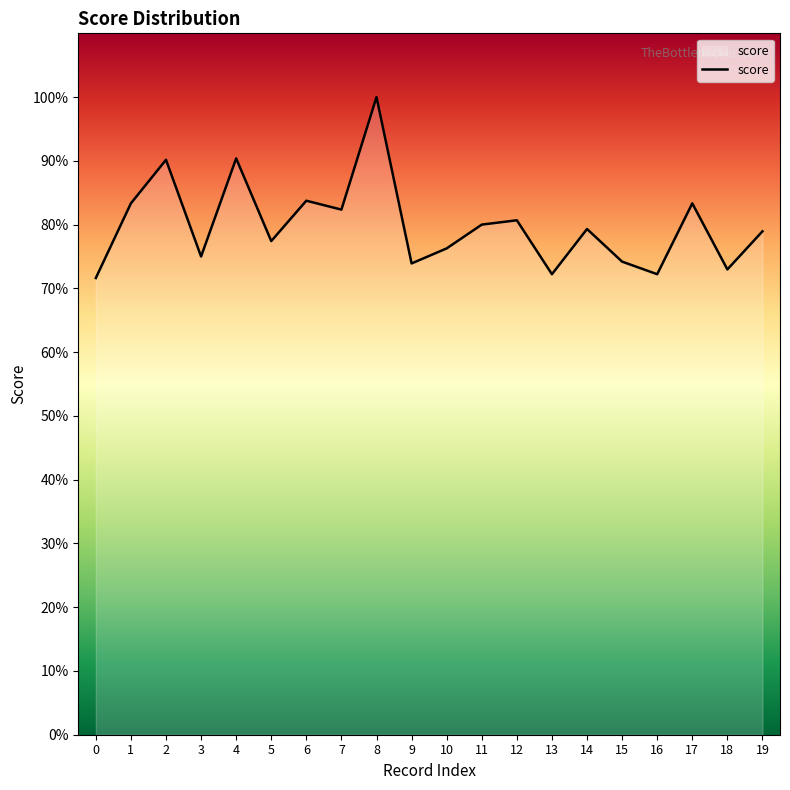

What is the sum of the values at 14 and 2?

1.7